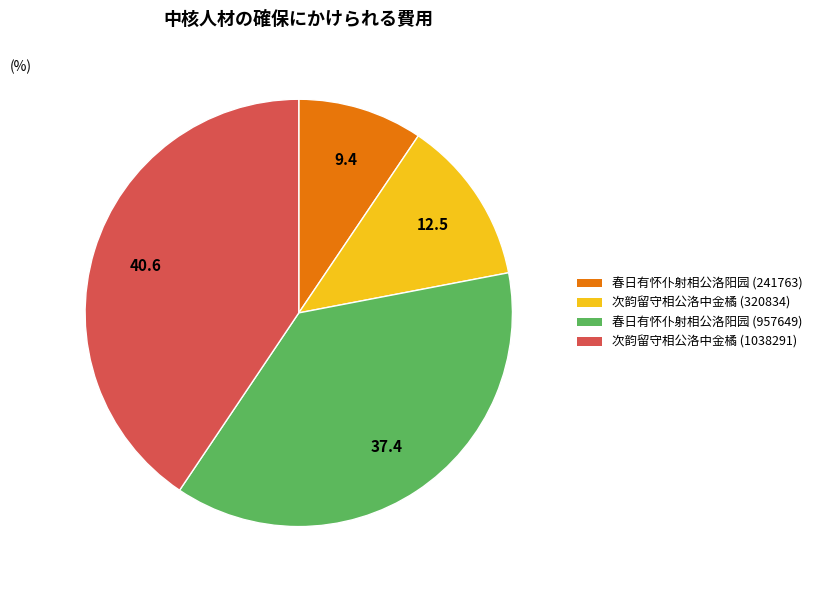

Rank the categories by value from highest to lowest.

次韵留守相公洛中金橘 (1038291), 春日有怀仆射相公洛阳园 (957649), 次韵留守相公洛中金橘 (320834), 春日有怀仆射相公洛阳园 (241763)